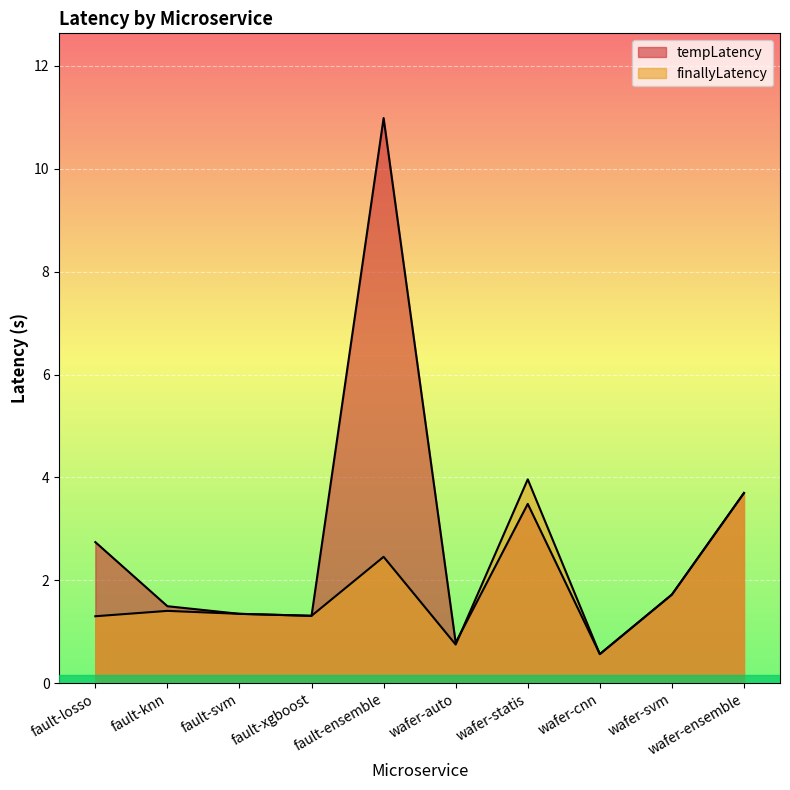

Reading left to right, what are all the values shown in this chart?

tempLatency: 2.7	1.5	1.3	1.3	11.0	0.8	3.5	0.6	1.7	3.7
finallyLatency: 1.3	1.4	1.3	1.3	2.5	0.7	4.0	0.6	1.7	3.7